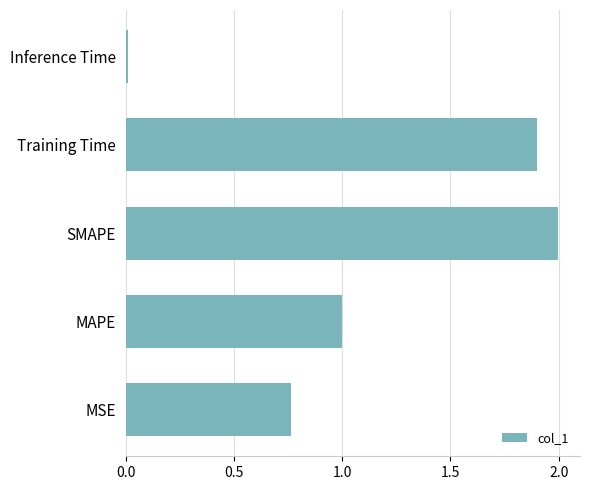

What is the sum of the values at MAPE and SMAPE?

3.0